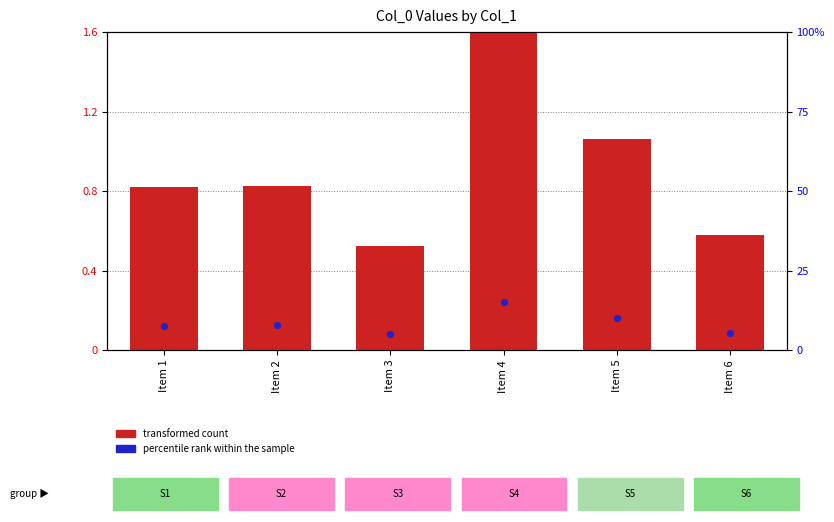

What are all the series names shown in the legend?

transformed count, percentile rank within the sample